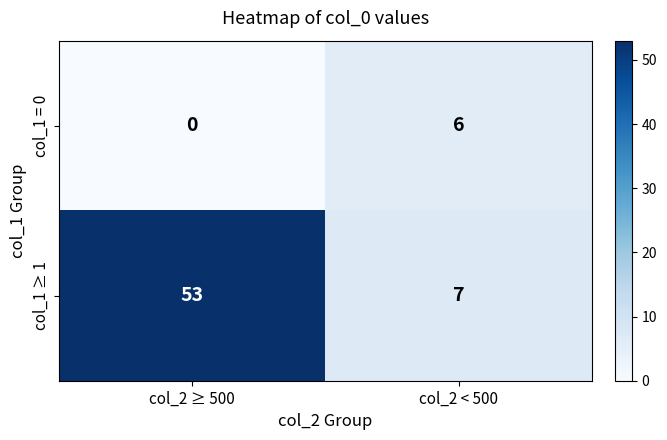

What is the greatest value displayed?

53